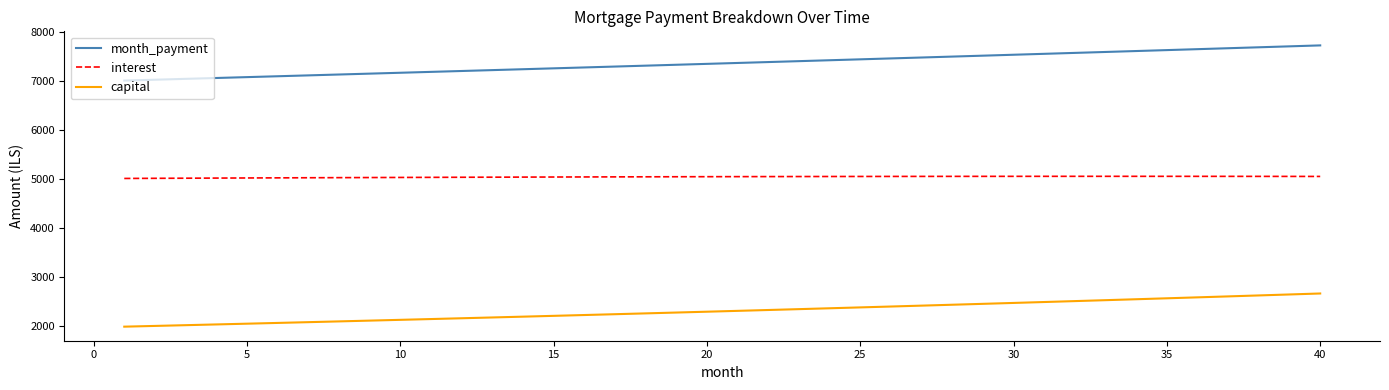

Which series has the largest range (max minus min)?

month_payment